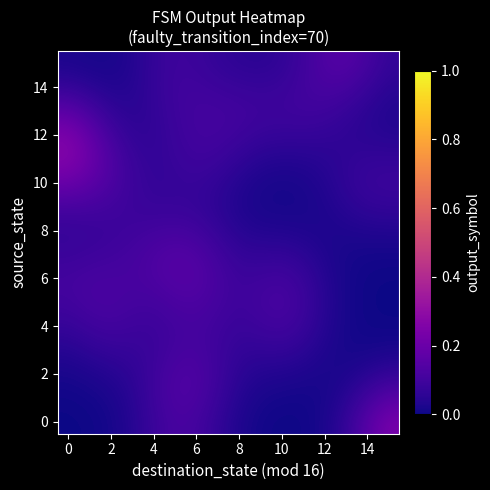

Which series has the largest total across all categories?

12